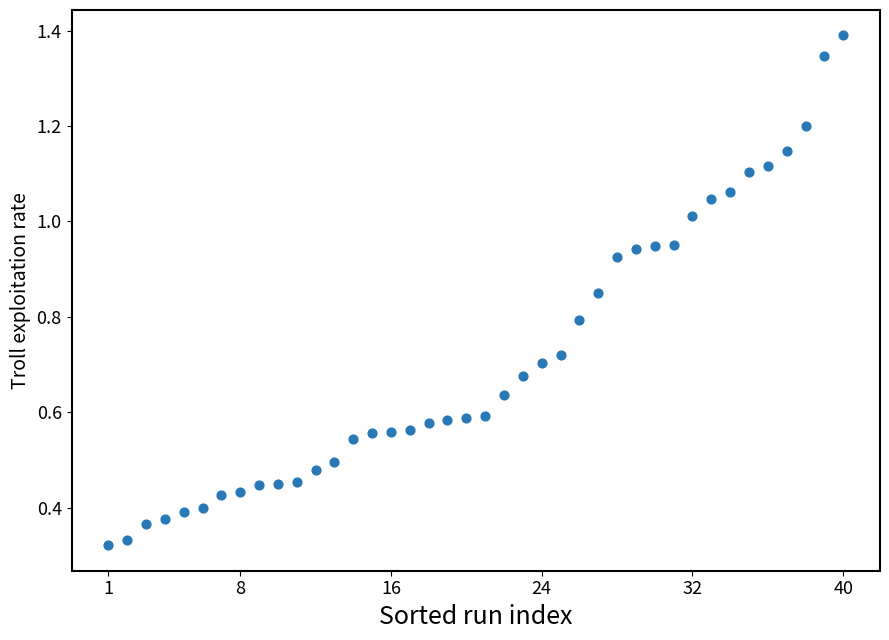

What is the range of X values (max minus min)?

39.0